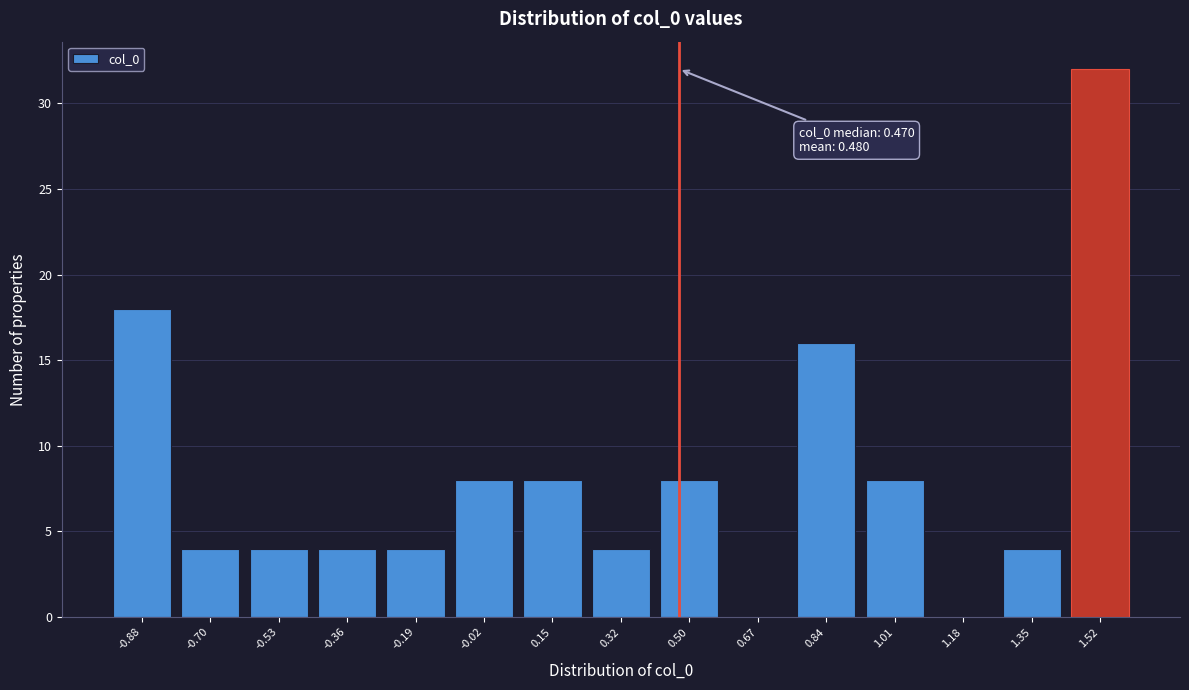

Which range on the x-axis has the tallest bar?

1.44 to 1.62